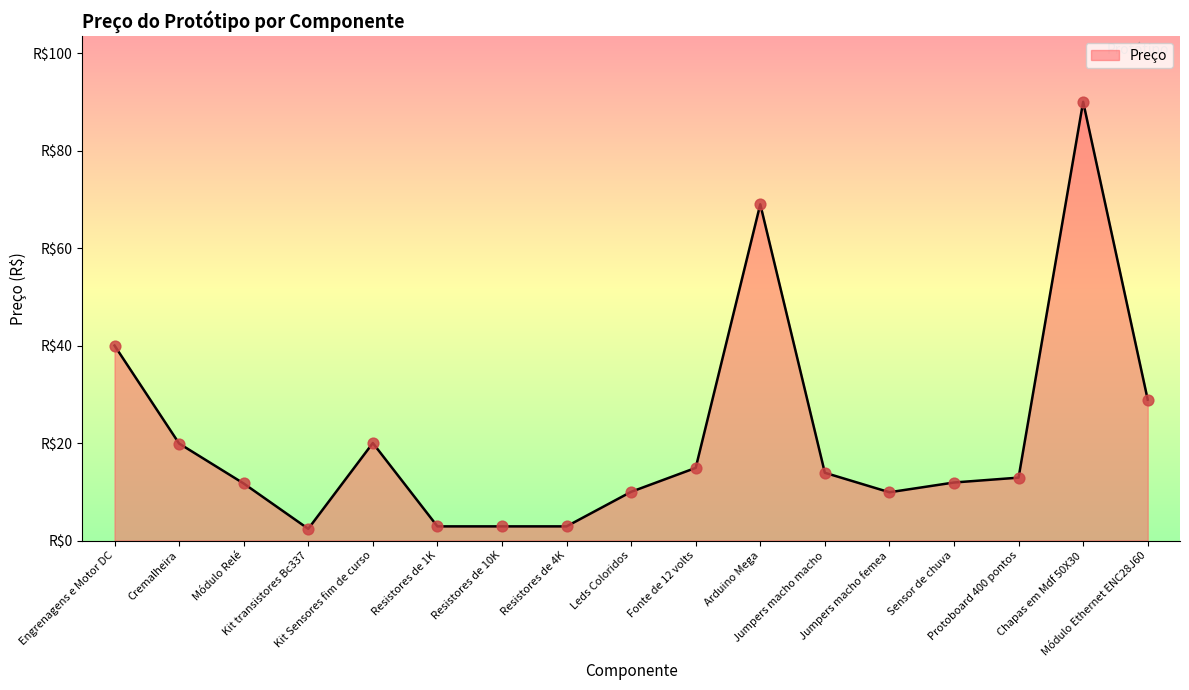

What is the ratio of the value at Sensor de chuva to the value at Fonte de 12 volts?

0.8